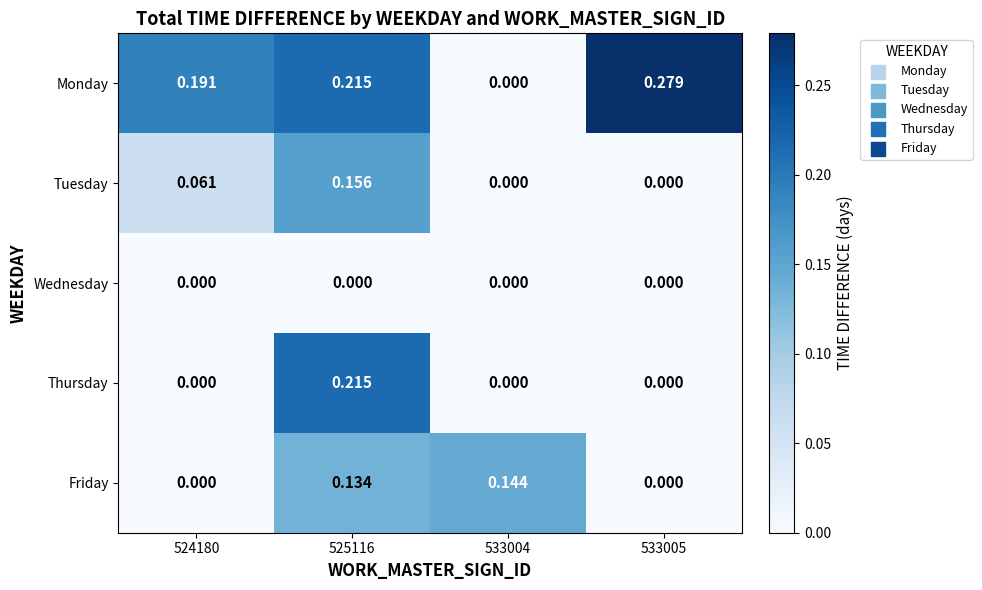

List the series in order of their peak value, lowest first.

Wednesday, Friday, Tuesday, Thursday, Monday